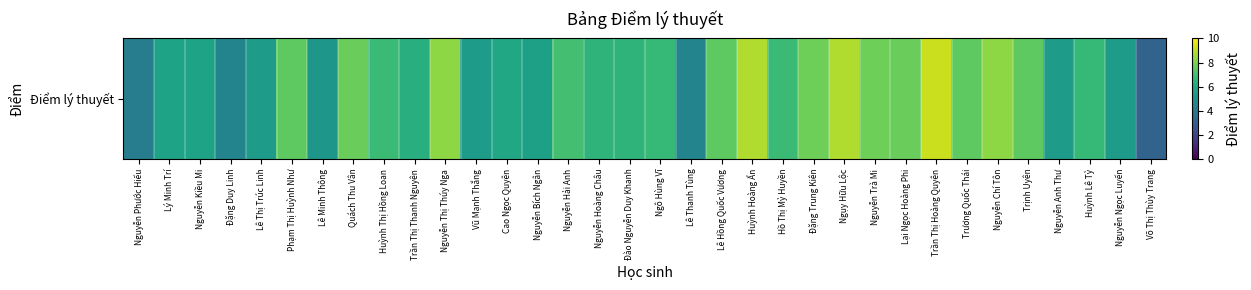

Which category has the lowest value across all series?

Võ Thị Thùy Trang